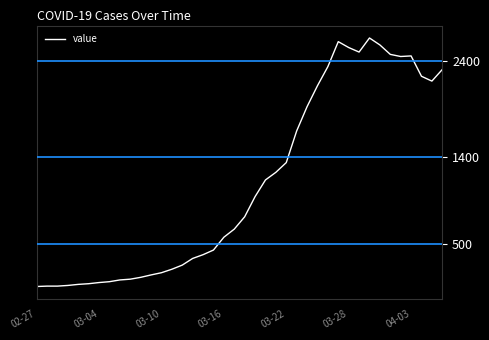

What is the greatest value displayed?

2638